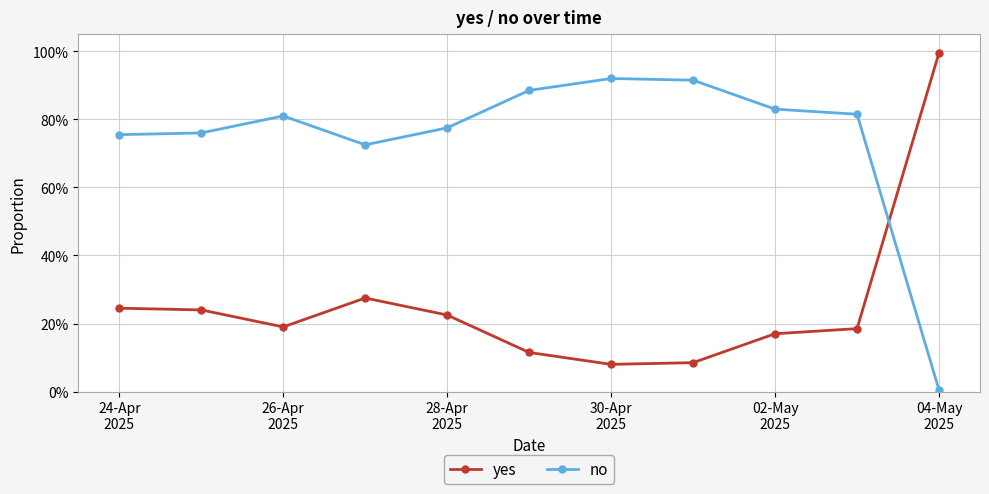

At how many categories does at least one series exceed 0?

11